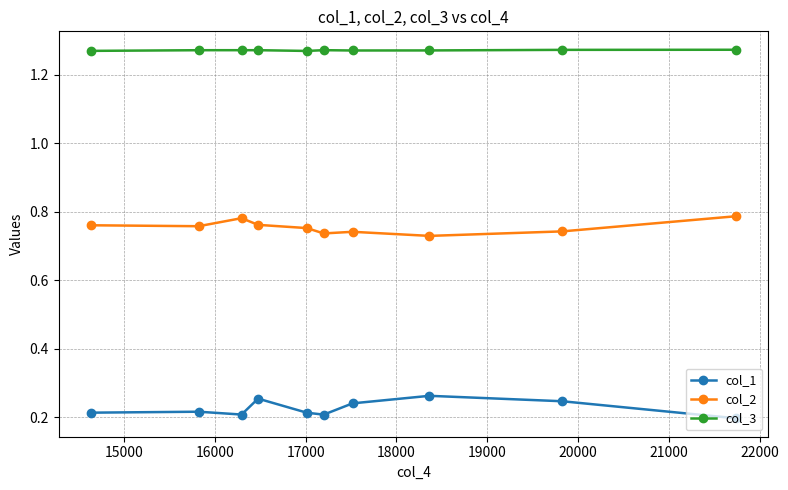

List the series in order of their peak value, lowest first.

col_1, col_2, col_3